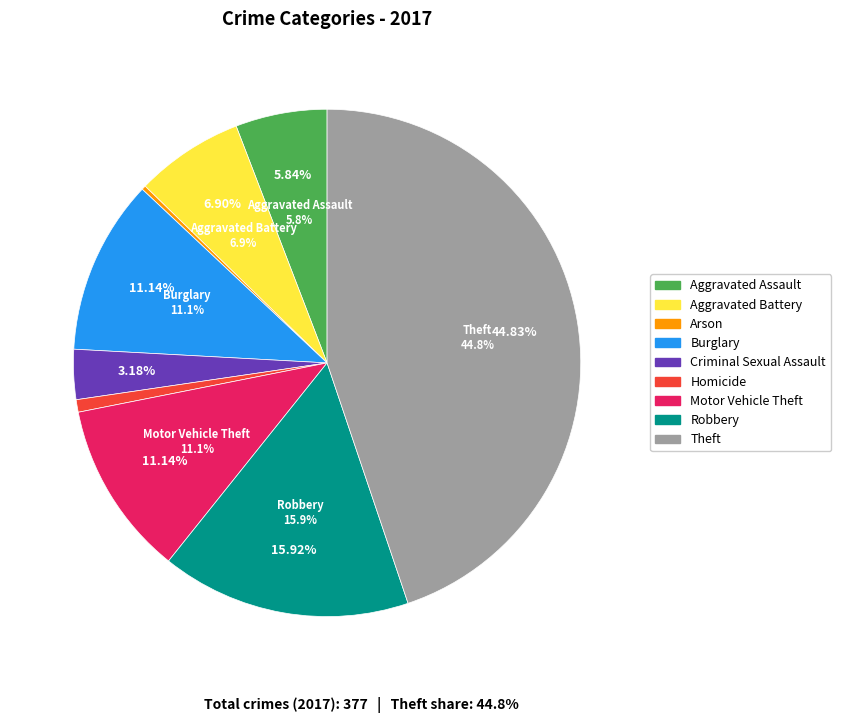

How many segments does this pie chart have?

9